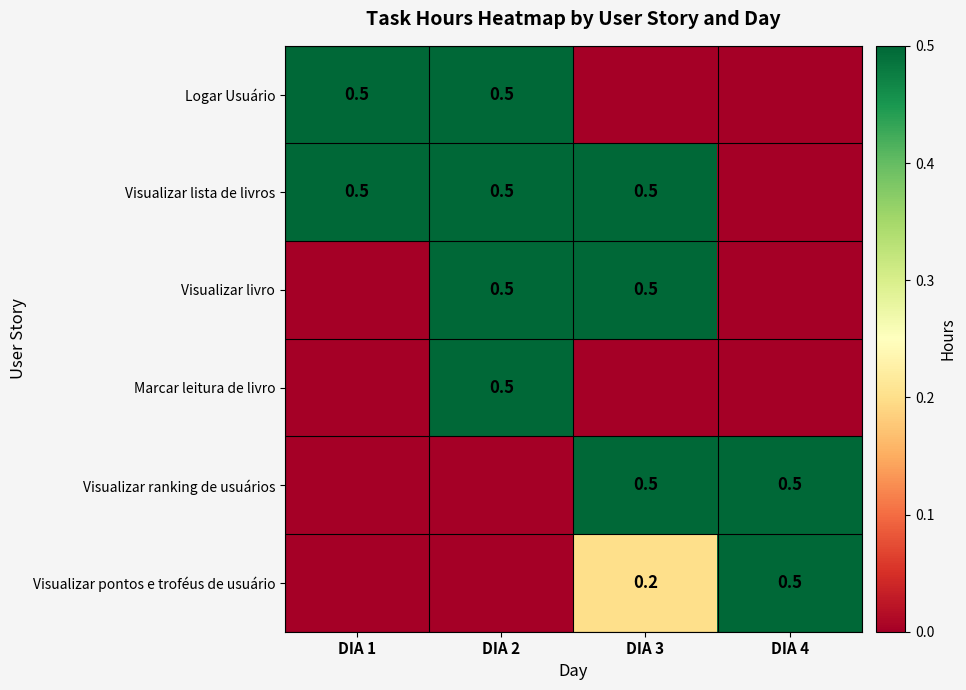

Is it true that Visualizar ranking de usuários equals 0.3 at DIA 4?

False